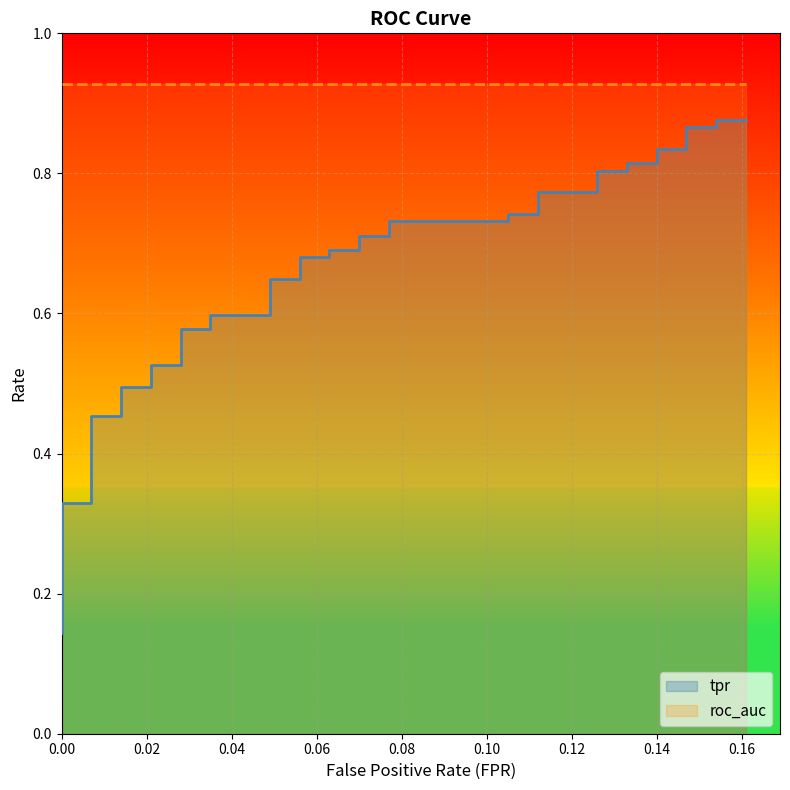

What position from the right is fpr?

40